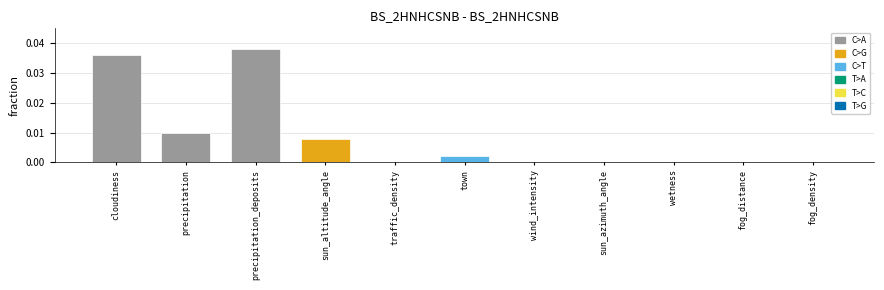

True or false: the data shows 0.0 at sun_azimuth_angle.

True